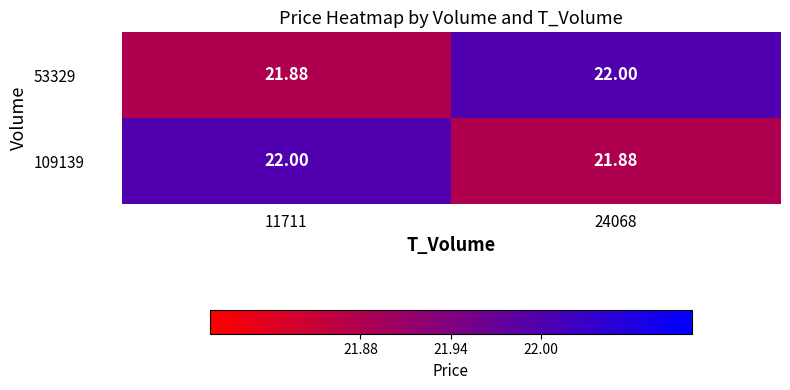

What is the spread (max minus min) of values at 24068?

0.1